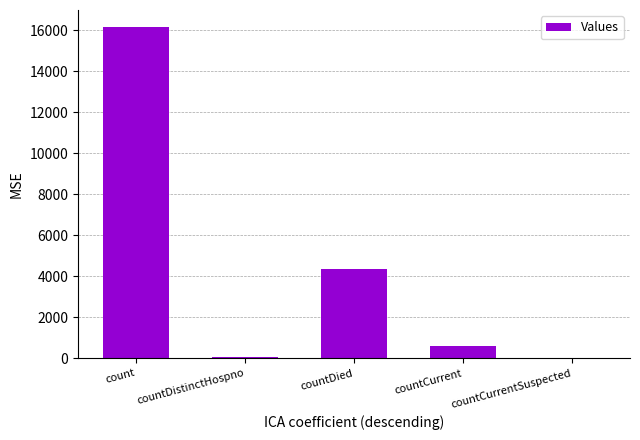

What is the greatest value displayed?

16172